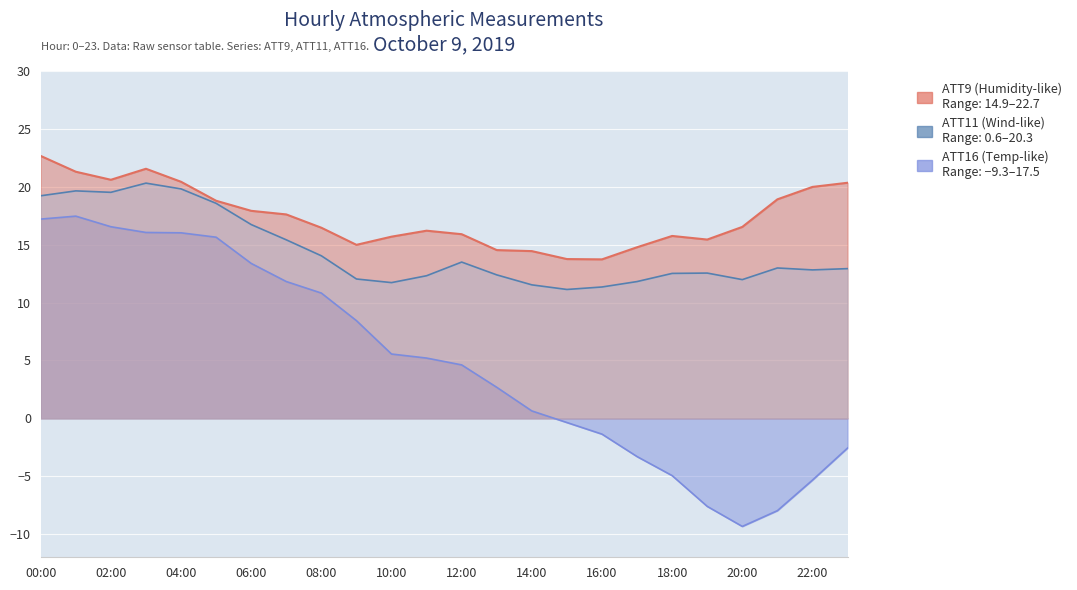

What is the difference between the second highest and second lowest values in the ATT16 series?

25.2